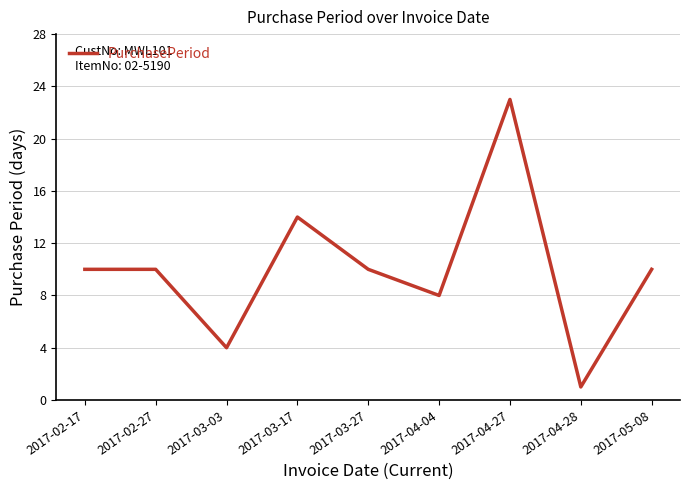

Reading left to right, extract all data points from this chart.

10	10	4	14	10	8	23	1	10